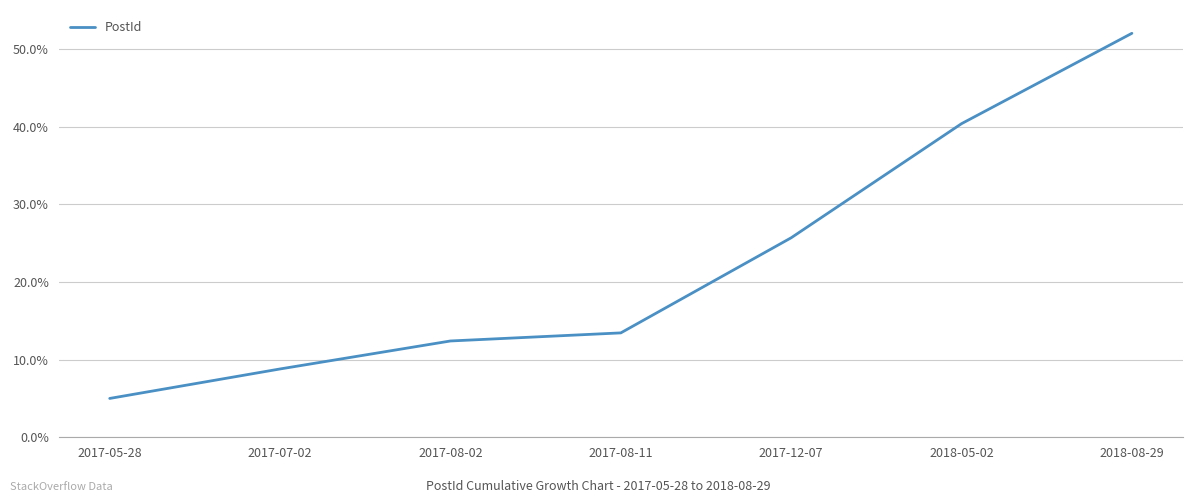

What is the sum of the values at 2017-05-28 and 2017-07-02?

13.8